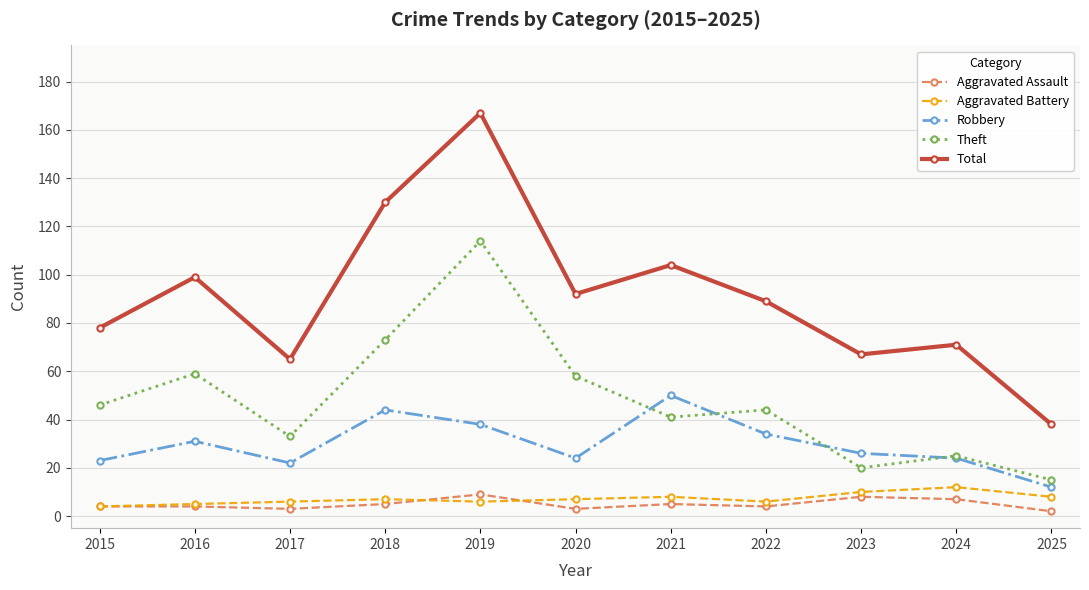

Between 2019 and 2020, which series saw the biggest shift?

Total